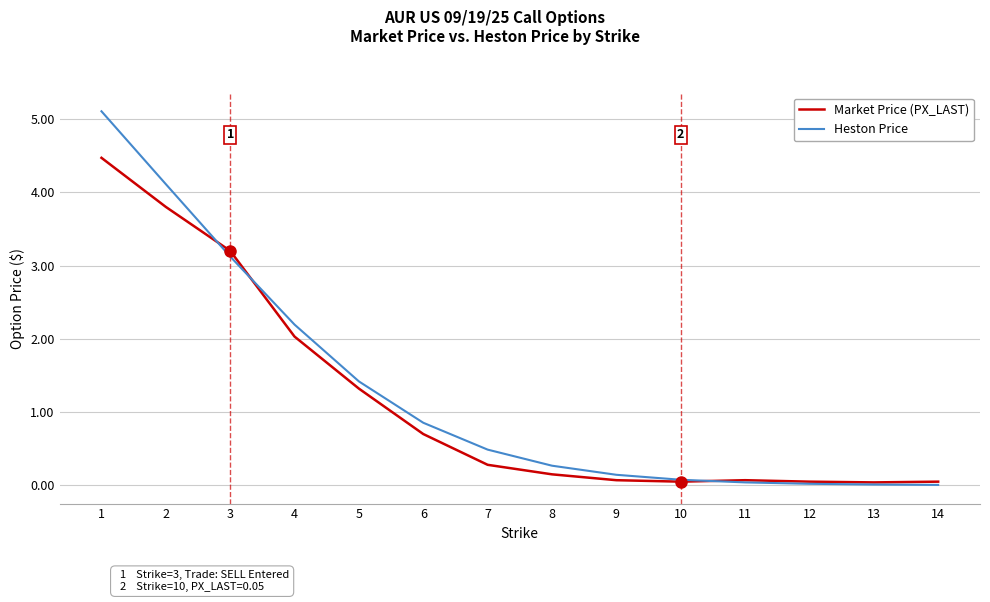

Between 1 and 3, which series saw the biggest shift?

Heston Price